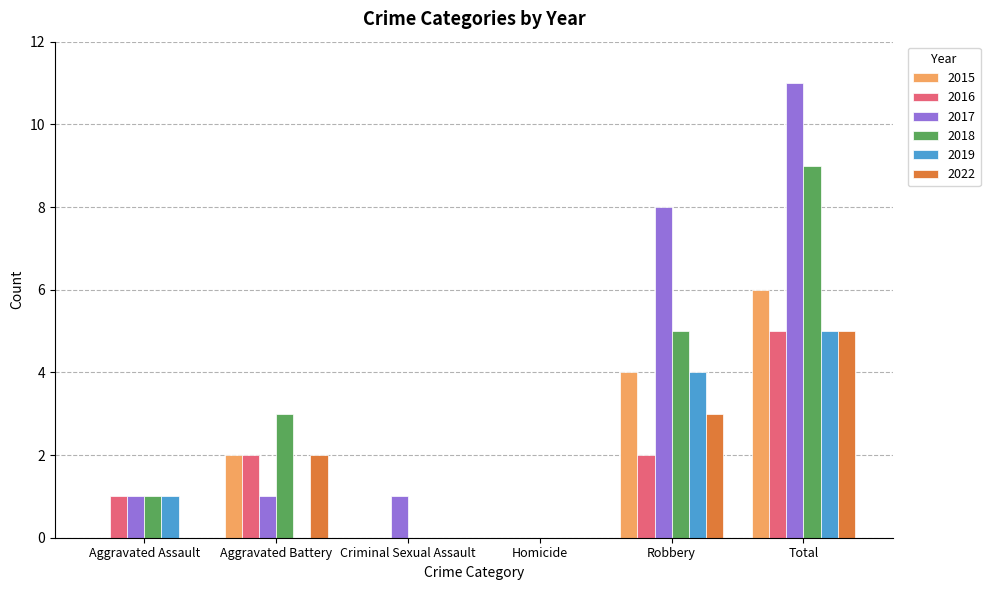

What is the highest value of the 2015 series?

6